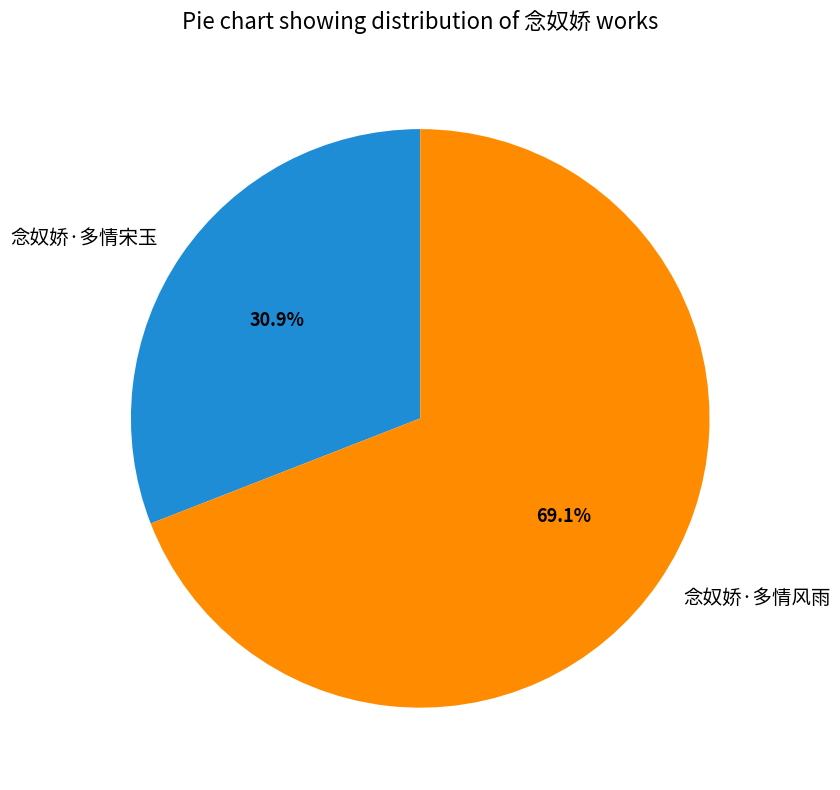

Do 念奴娇·多情宋玉 and 念奴娇·多情风雨 together represent more than half of the pie?

Yes